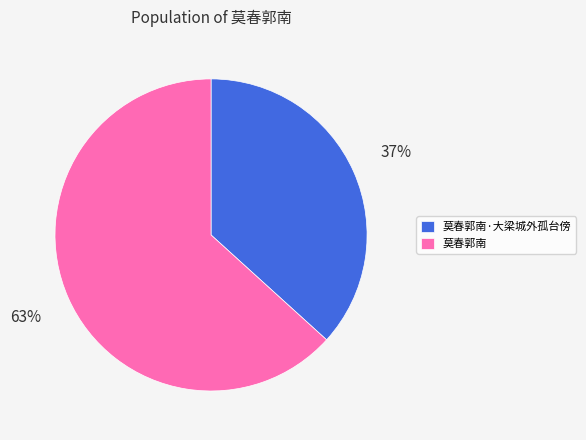

To the nearest percent, what portion does 莫春郭南 represent?

63%